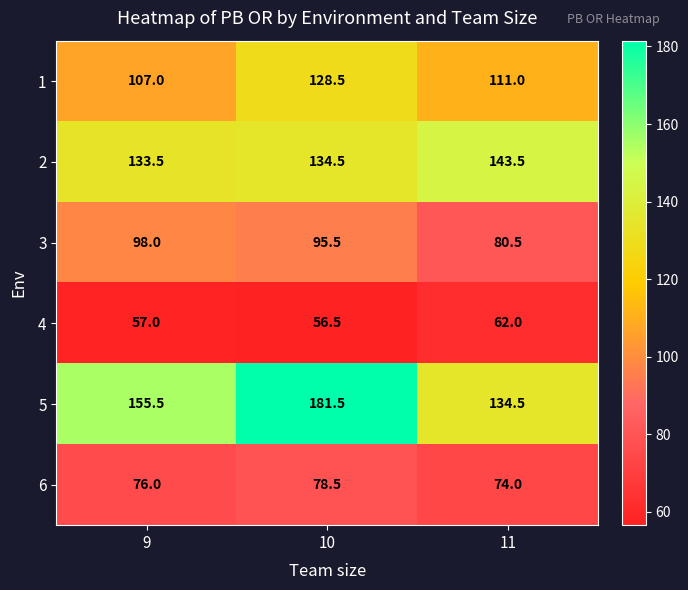

Count the number of data series in this chart.

6